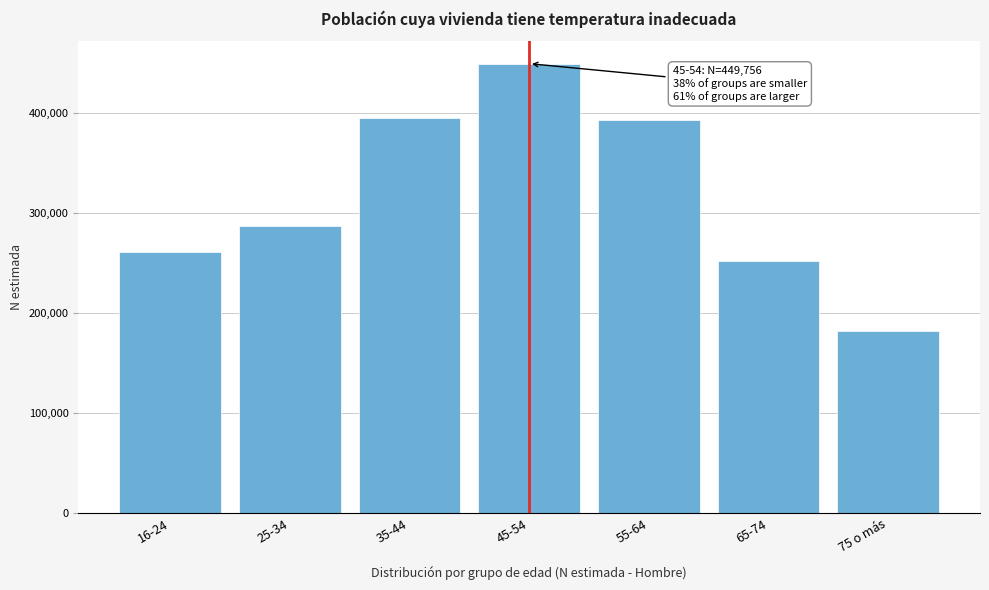

Reading left to right, transcribe all the data shown in this chart.

16-24=261143	25-34=287704	35-44=395125	45-54=449756	55-64=393138	65-74=252411	75 o más=181860